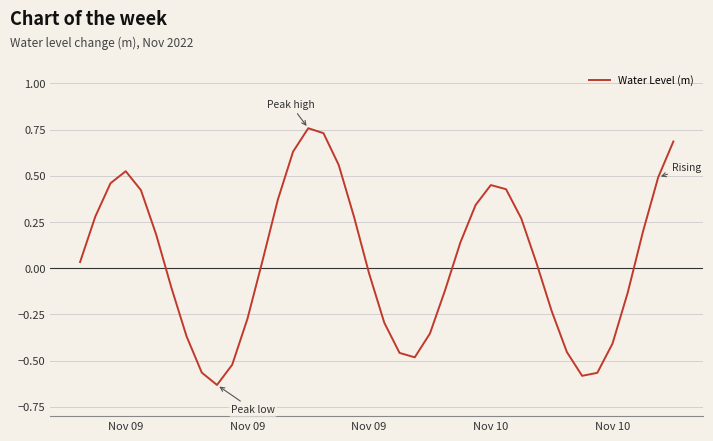

What is the difference between the maximum and minimum values?

1.4